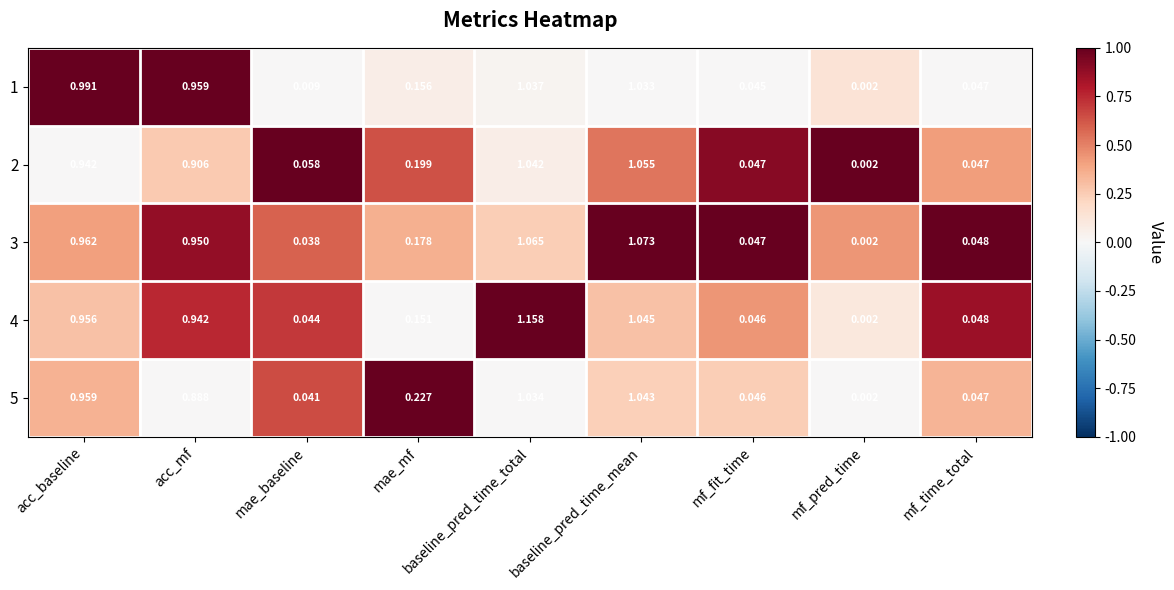

Where is 1 nearest to the value 0?

mf_pred_time